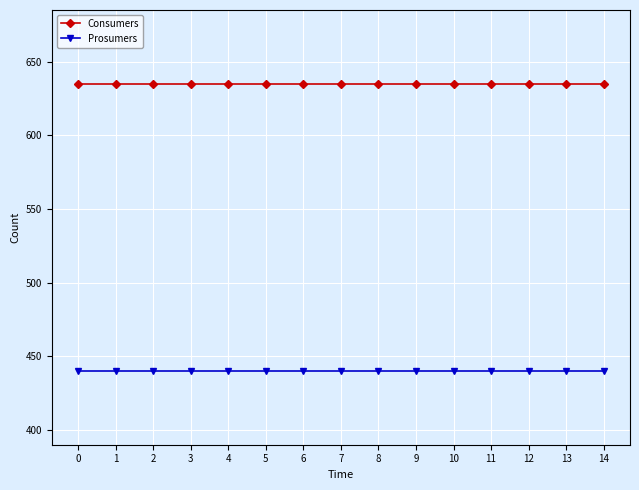

At how many categories does at least one series exceed 612?

15